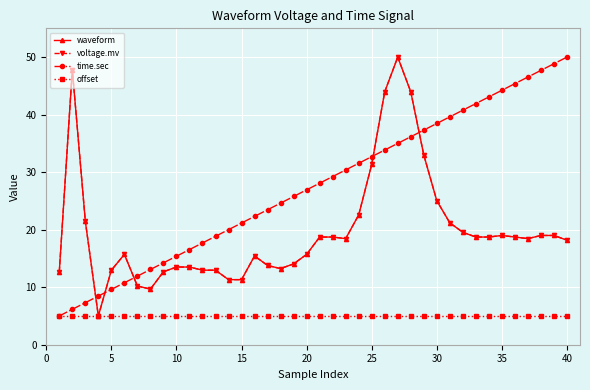

True or false: offset and voltage.mv cross at least once.

False